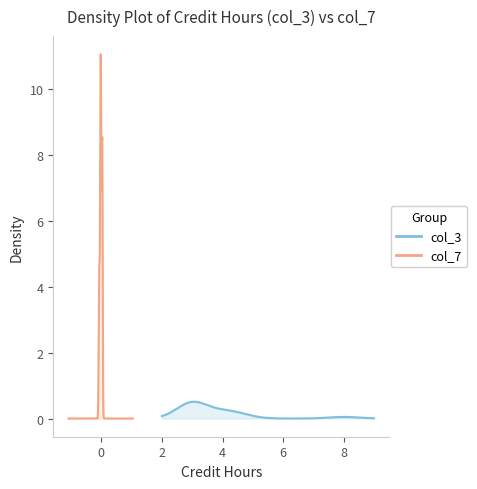

Count the col_3 values in the range 3 to 4.

13